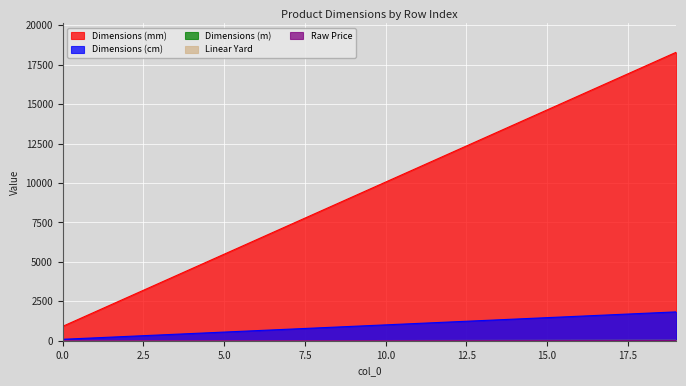

What is the difference between the maximum and second lowest values in the Linear Yard series?

1645.9